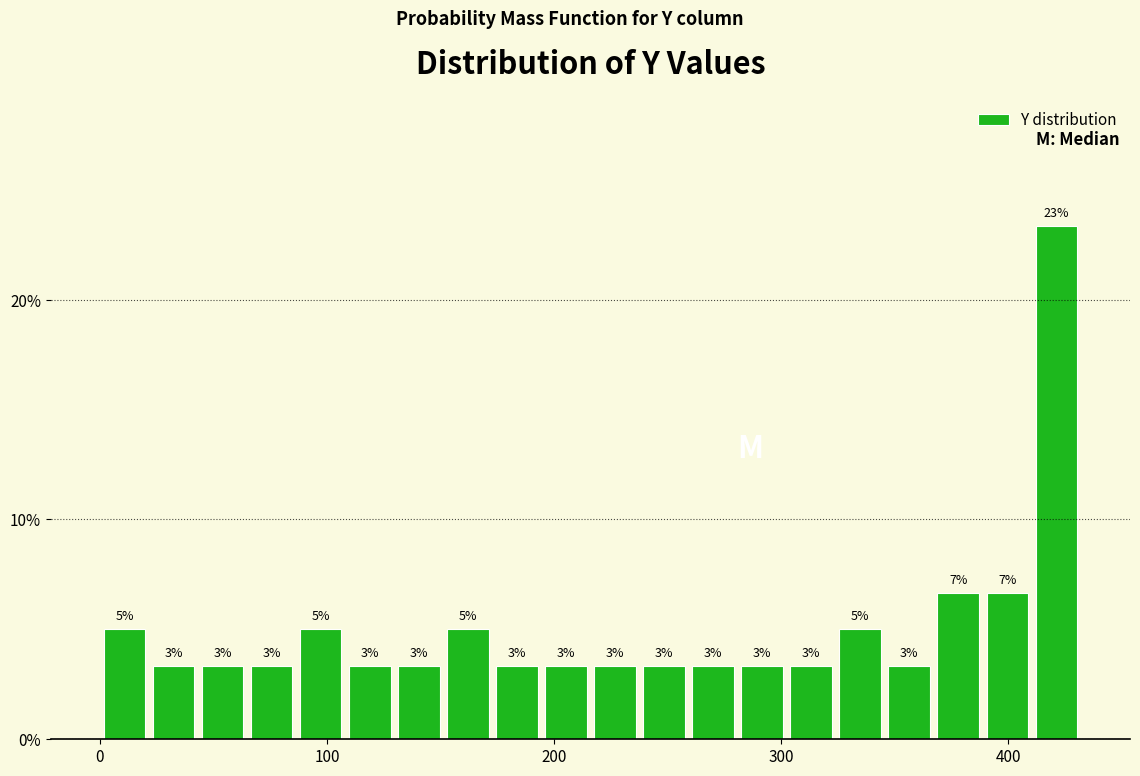

Read against the x-axis, roughly where is the centre of the tallest bar?

420